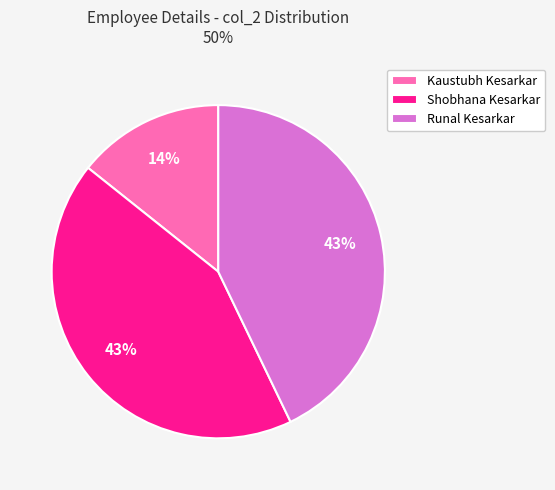

To the nearest percent, what is the combined percentage of Runal Kesarkar and Kaustubh Kesarkar?

57%